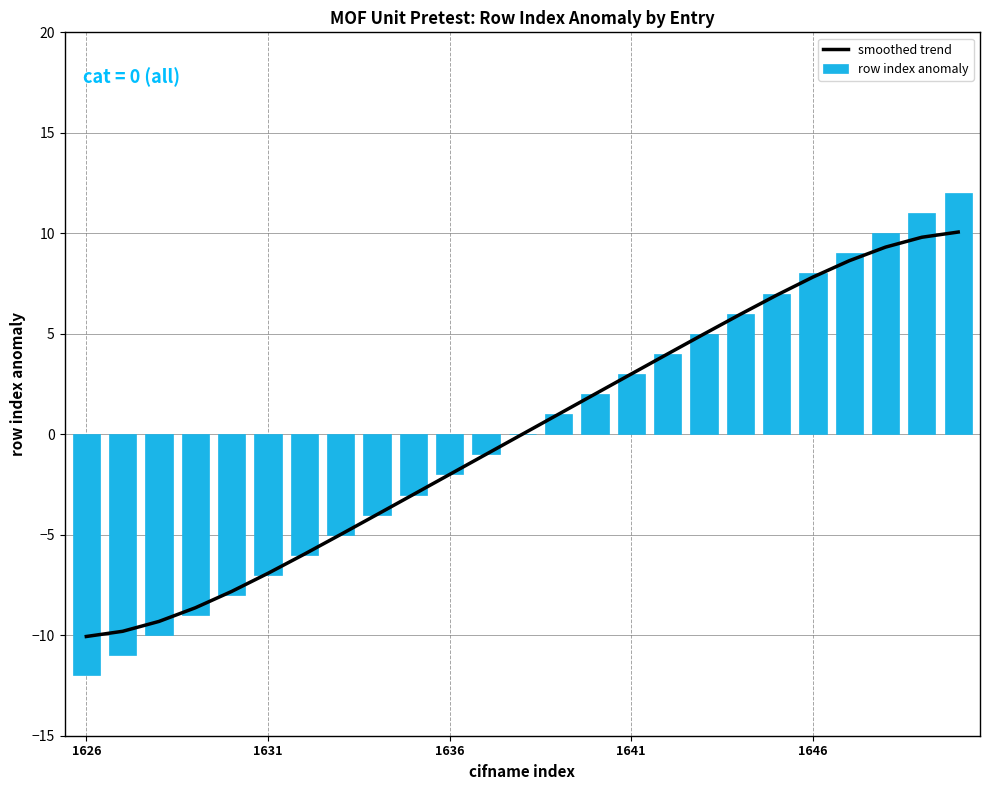

The value of row index anomaly at 1631 is -10. True or false?

False